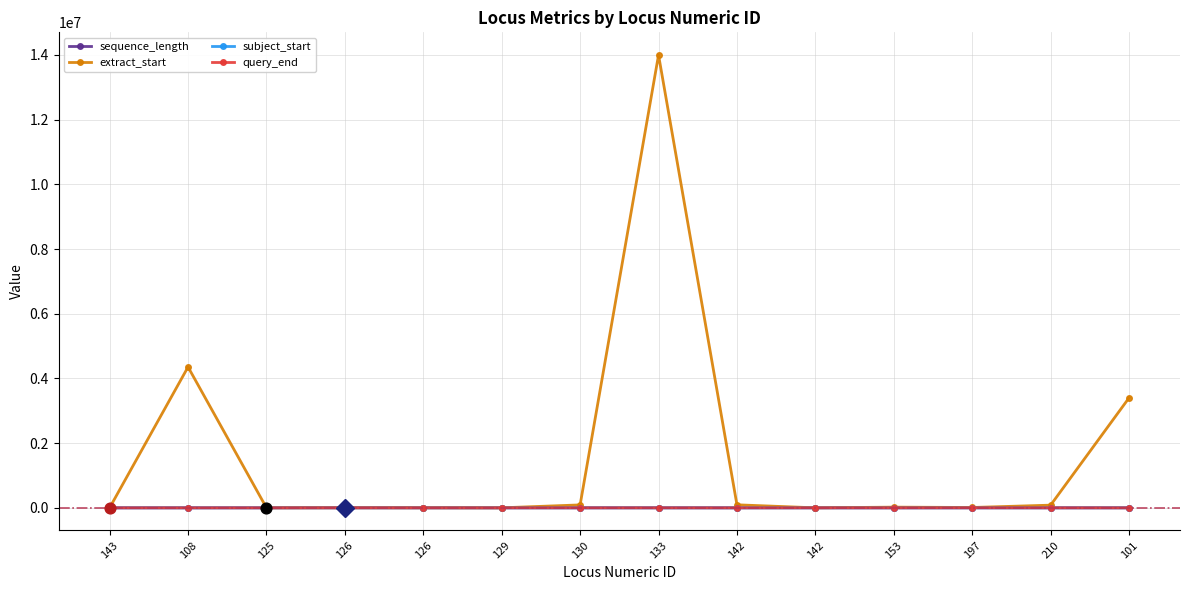

Which series has the largest total across all categories?

extract_start